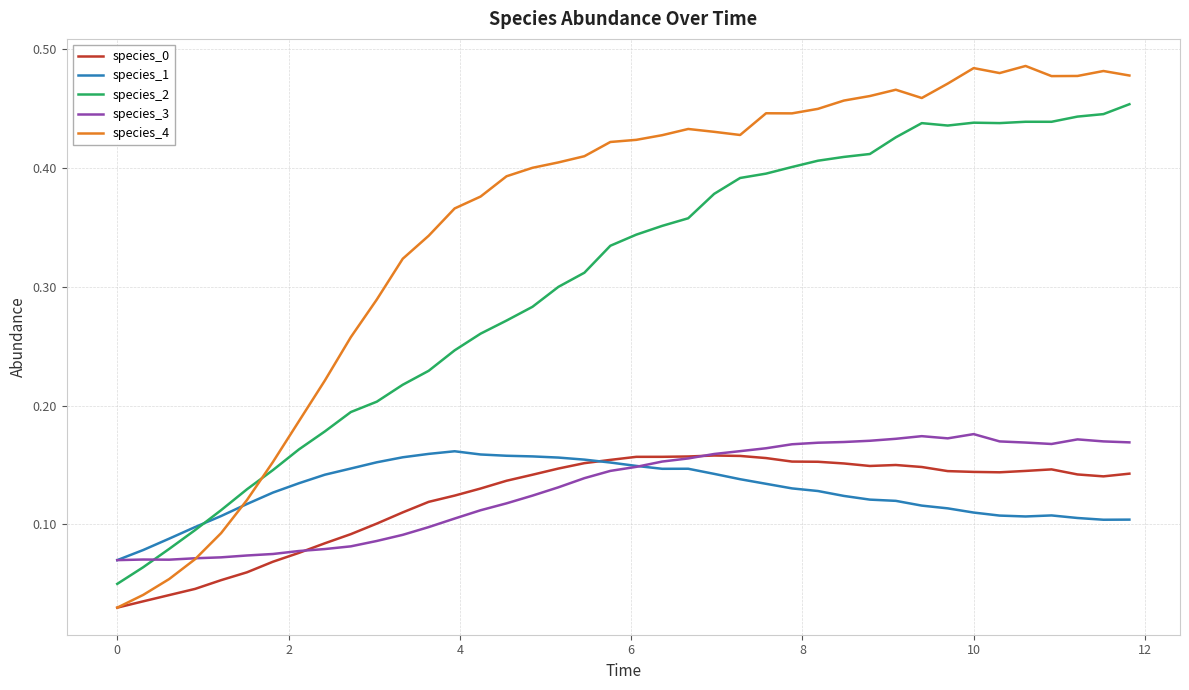

True or false: species_3 and species_2 cross at least once.

True